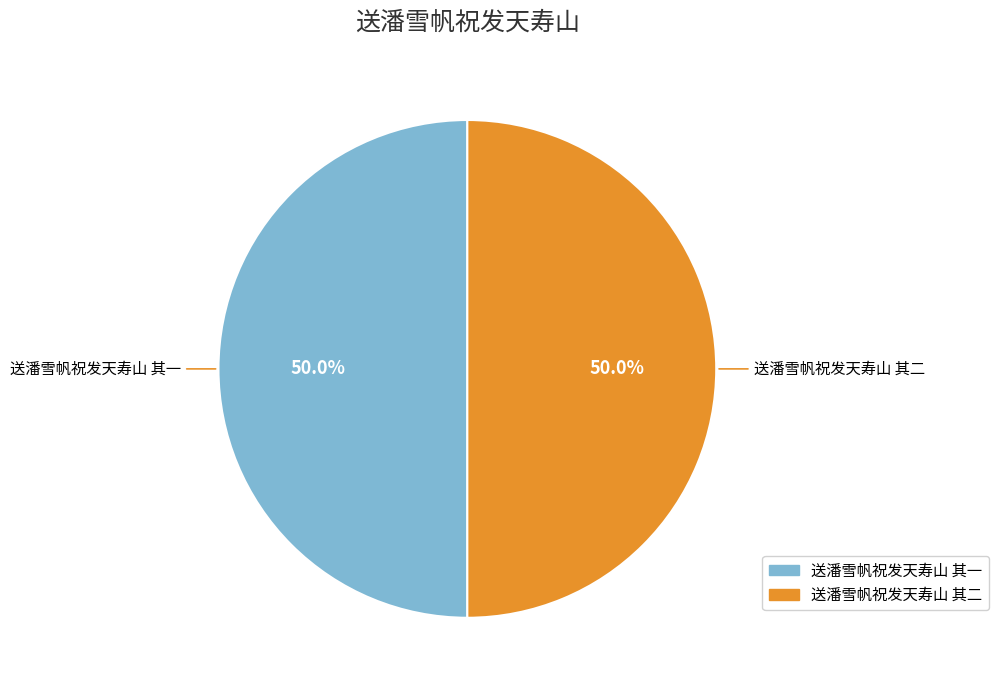

What percentage is the 送潘雪帆祝发天寿山 其二 slice, to the nearest percent?

50%